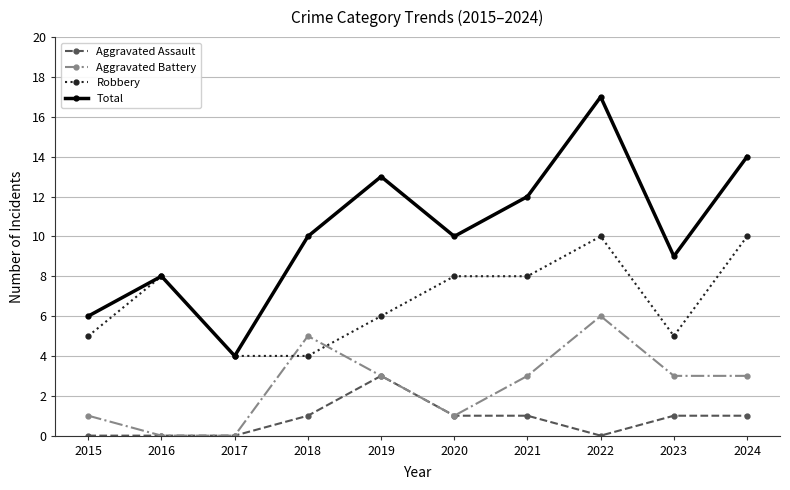

Is it true that Aggravated Assault equals 1 at 2023?

True